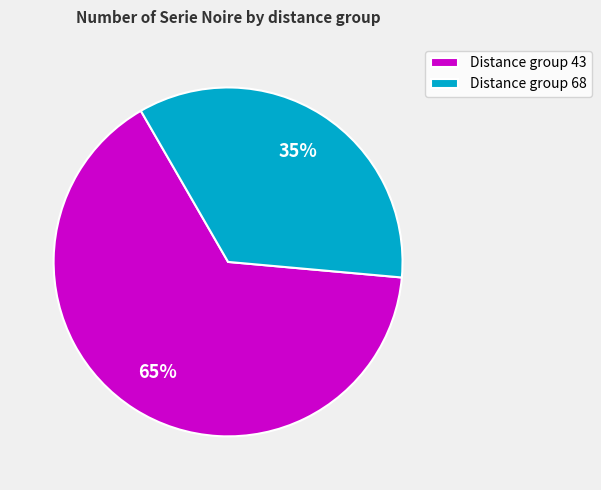

Which category has the biggest portion of the pie?

Distance group 43